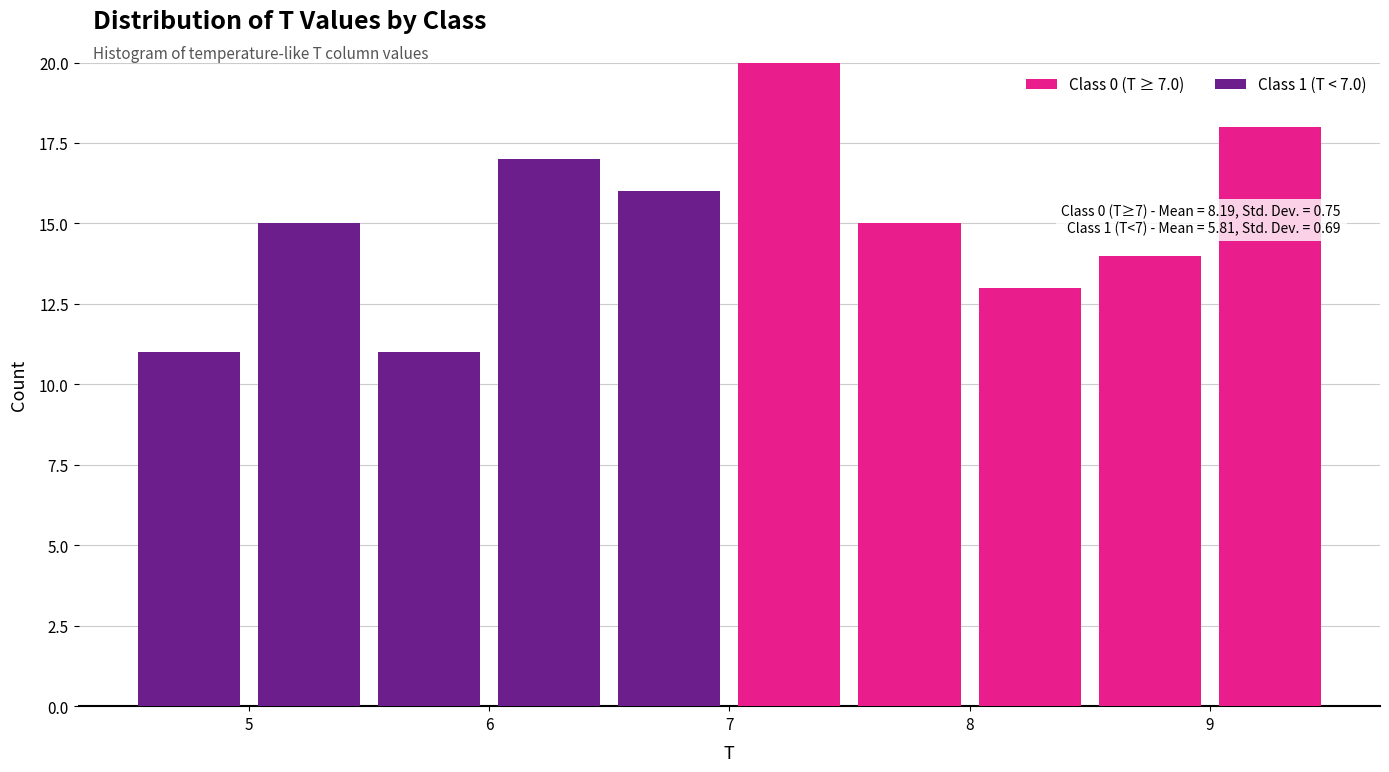

Which range on the x-axis has the tallest stacked bar (by total height)?

7.0 to 7.5